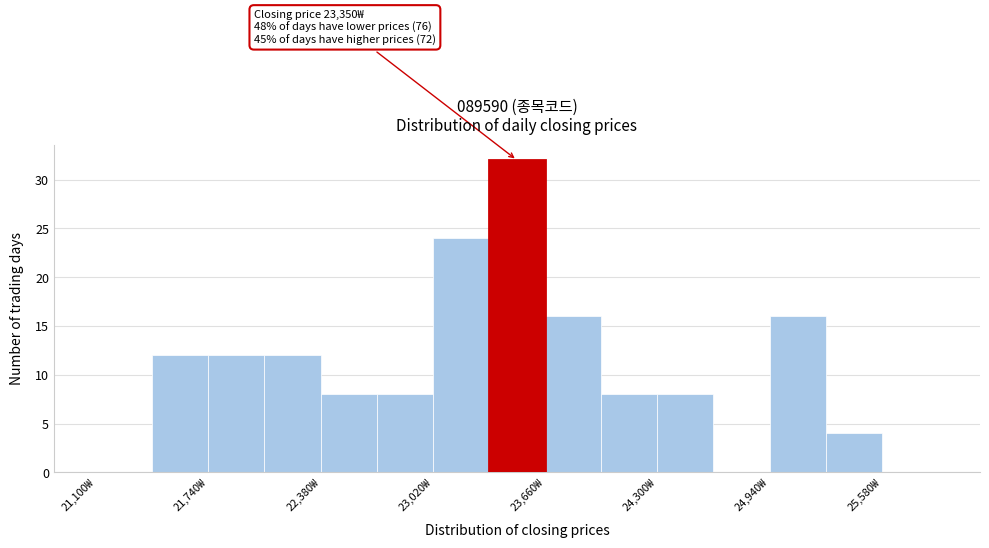

Around what value on the x-axis is the tallest bar? Give the approximate position of its centre, as read against the axis.

23500